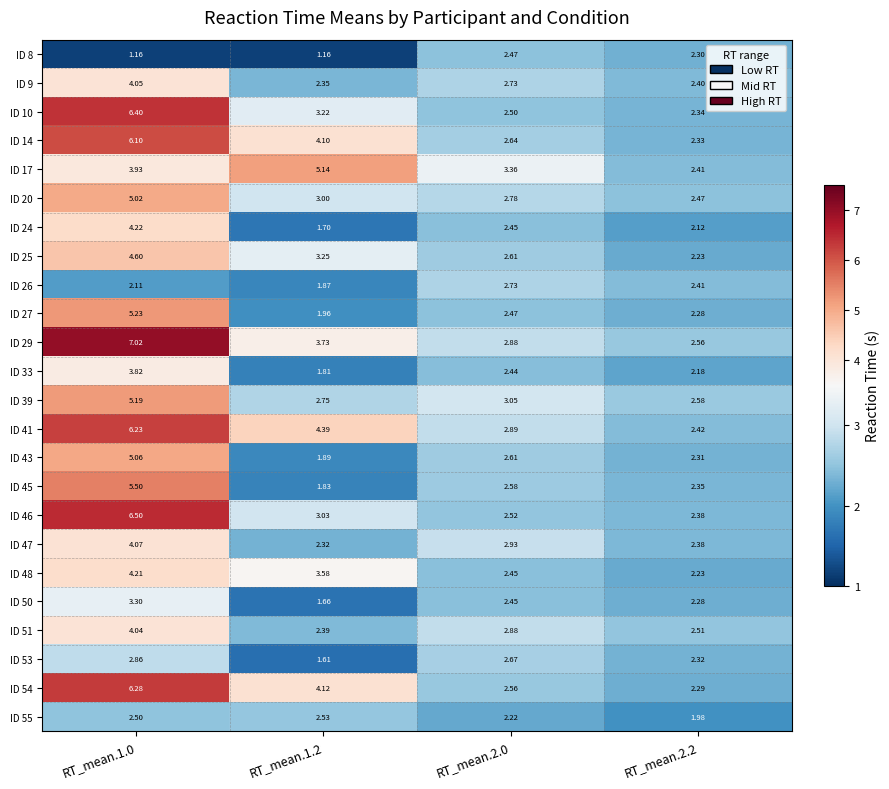

Is the value of ID 27 at RT_mean.2.2 greater than the value of ID 26 at RT_mean.2.0?

No